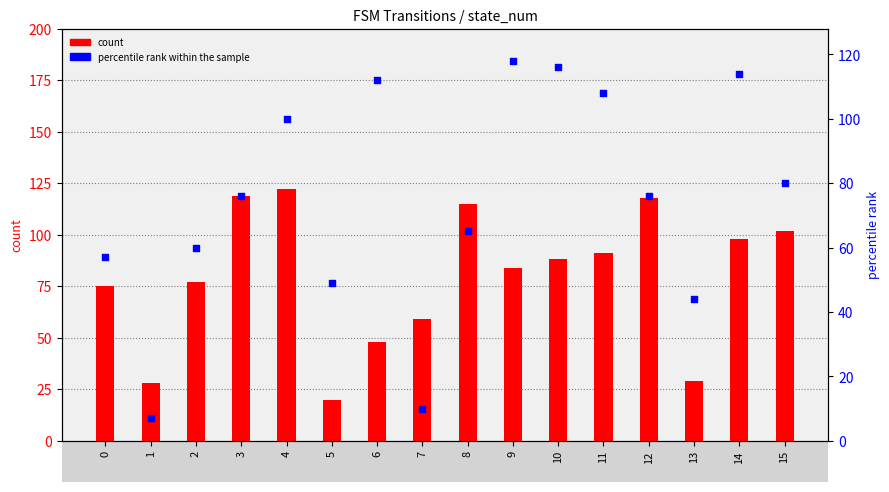

Is the value of percentile rank within the sample at 8 greater than the value of count at 11?

No